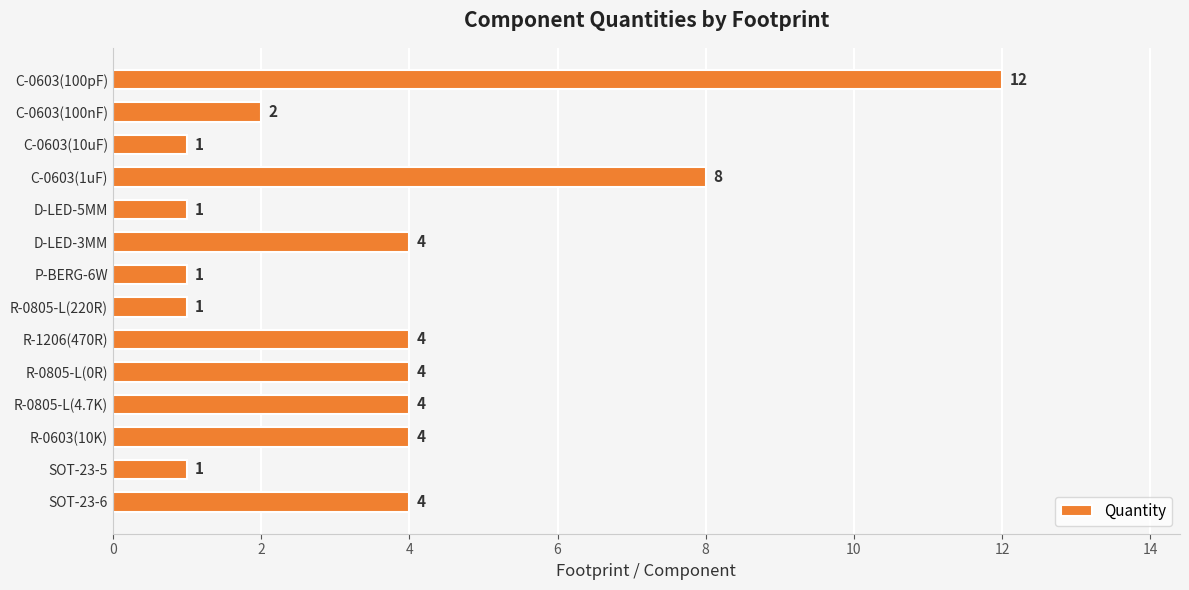

The value at R-0805-L(4.7K) is 4. True or false?

True